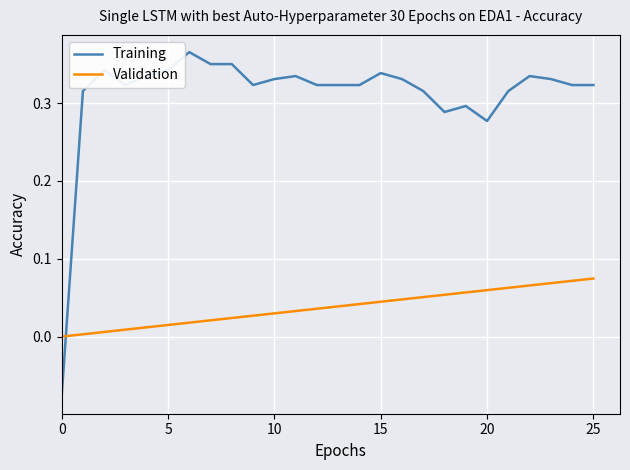

Which series has the largest range (max minus min)?

Training